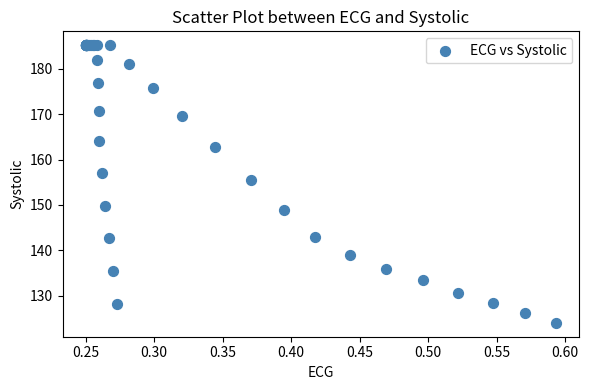

What Y value in the scatter plot is closest to 154?

155.5